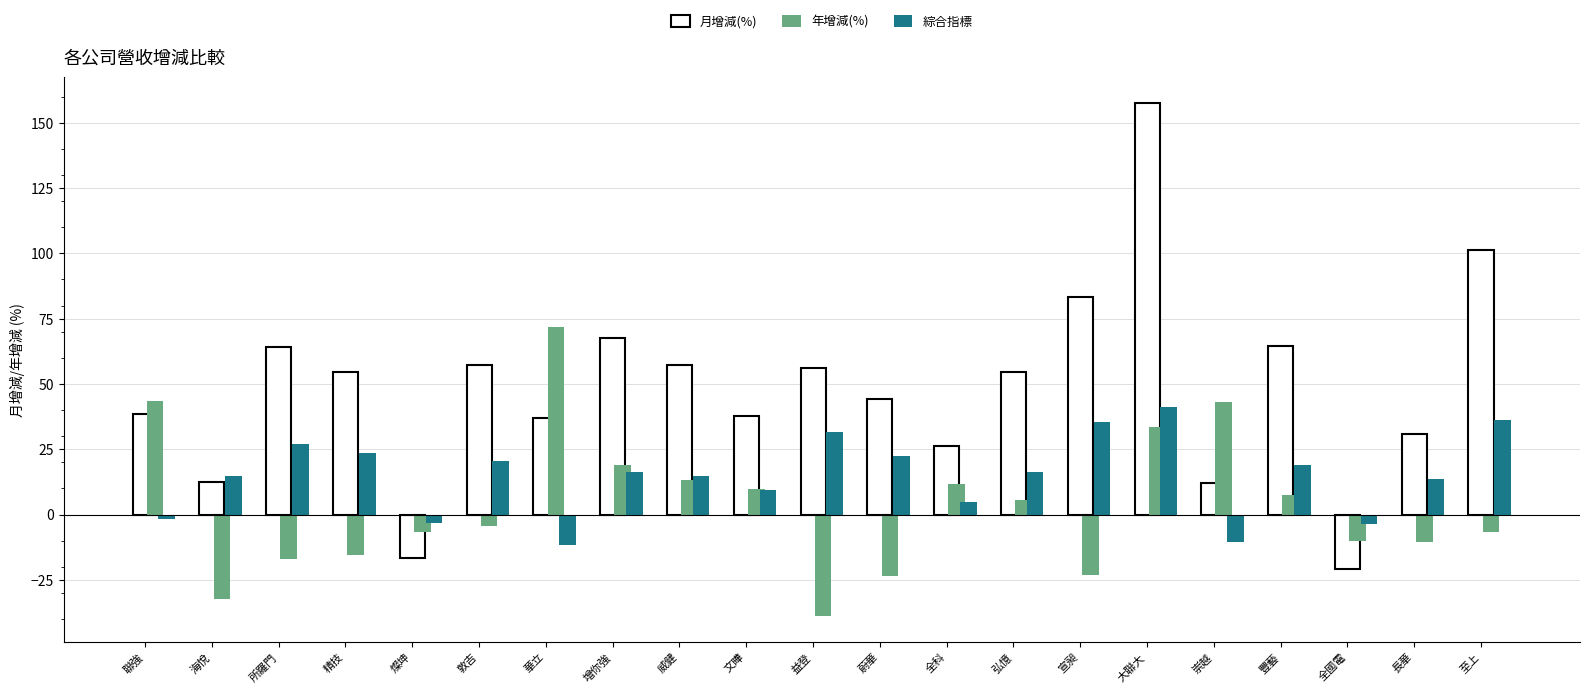

What is the sum of all 年增減(%) values?

70.0